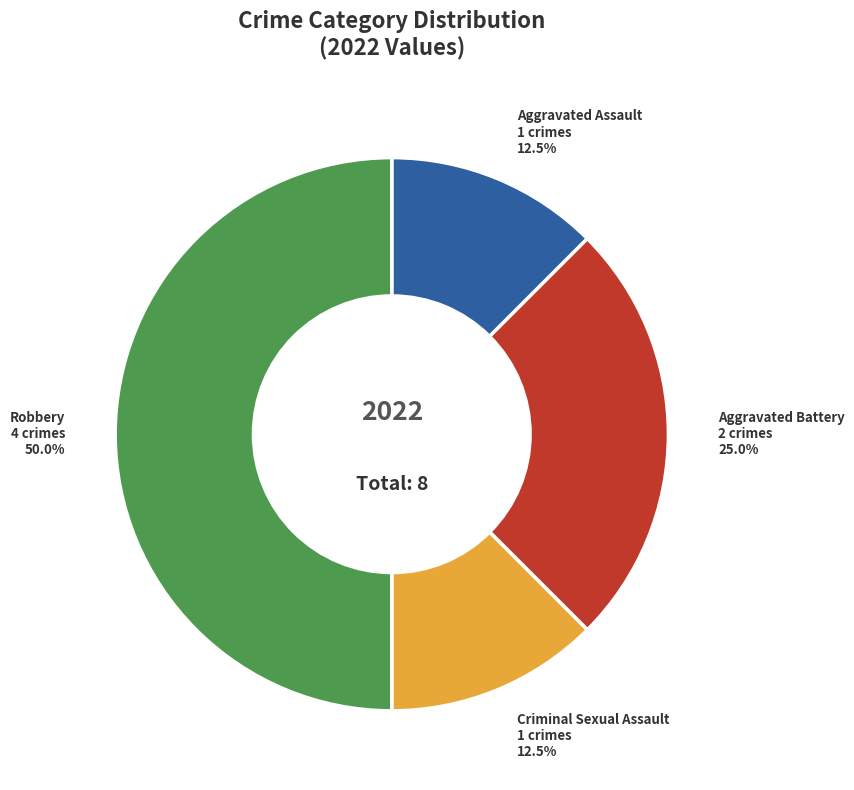

To the nearest percent, what is the average slice percentage?

25%